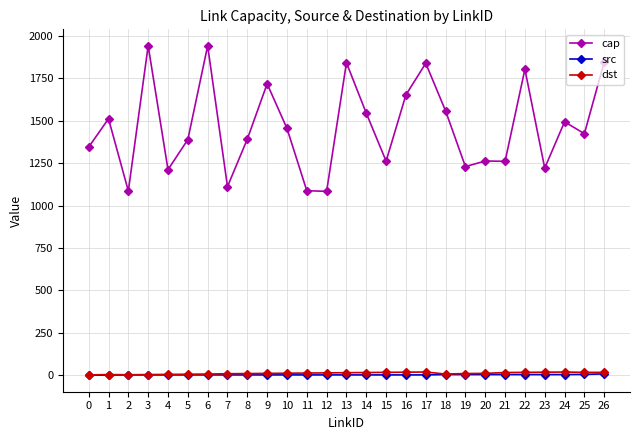

How many lines are shown in the chart?

3